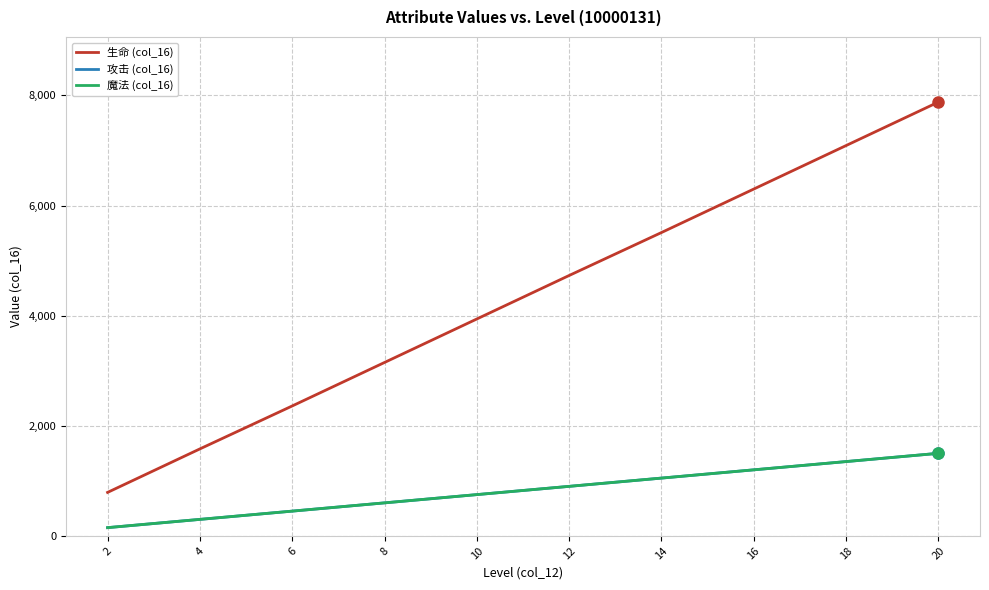

What is the value of the 攻击 (col_16) point at the 1st from the left?

150